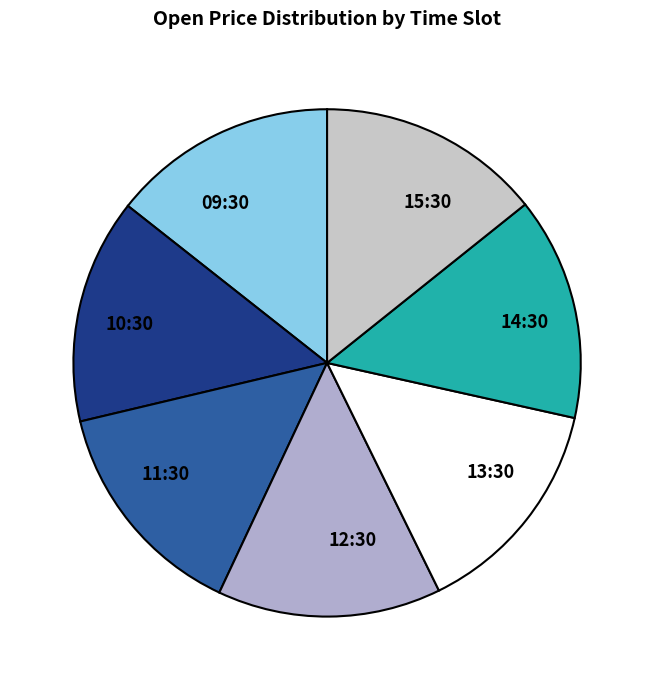

Is the sum of 09:30 and 14:30 greater than half?

No